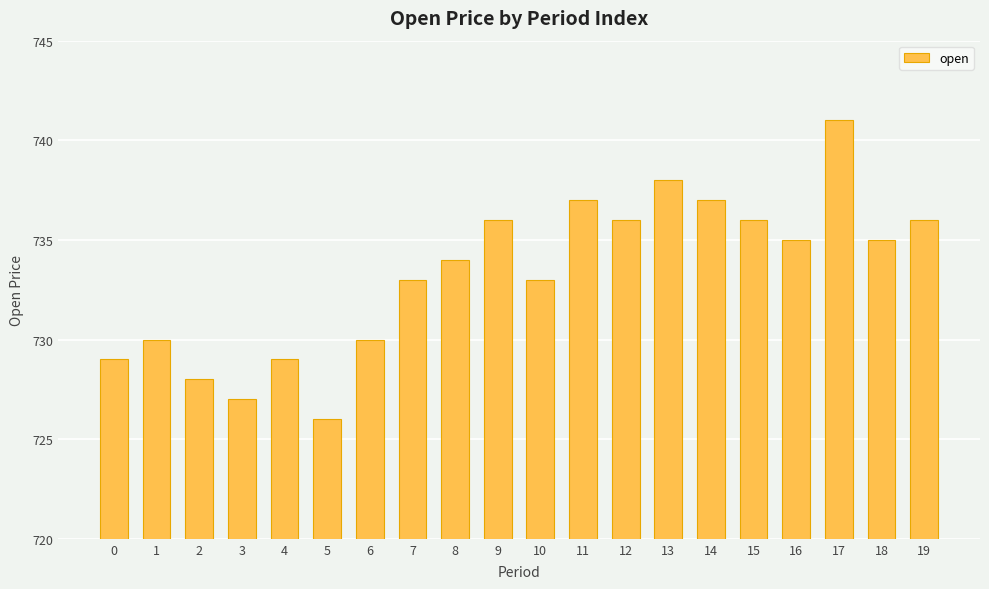

What is the value of the 19th bar from the left?

735